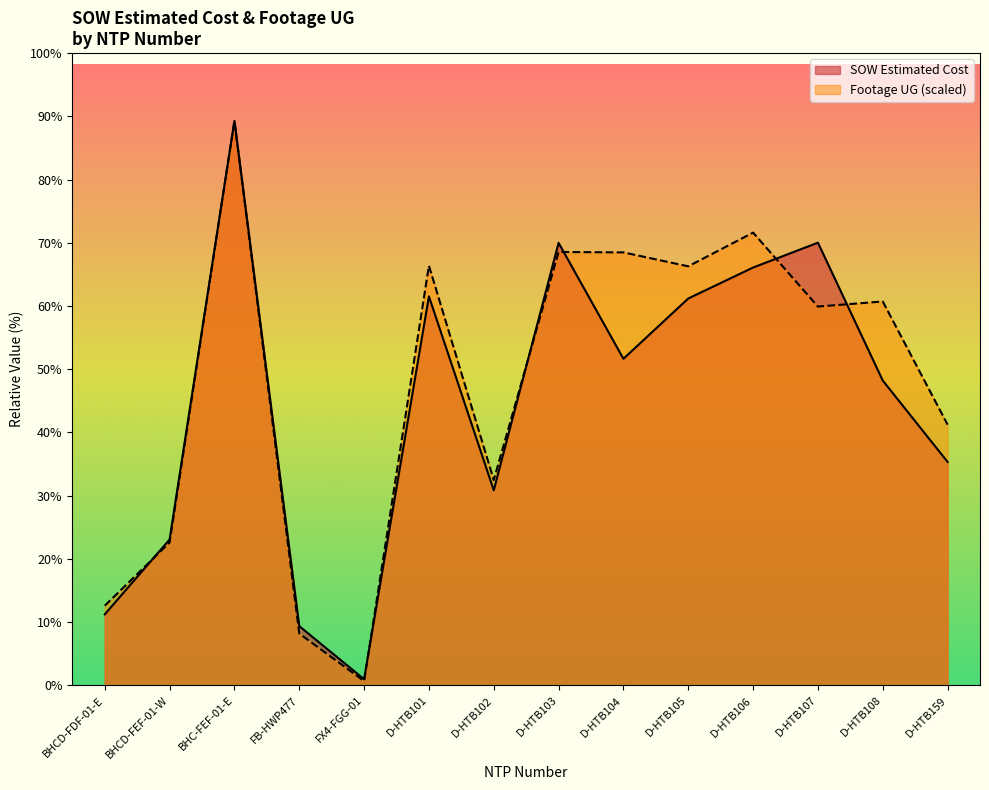

Rank the series by their maximum value, from highest to lowest.

SOW Estimated Cost, Footage UG